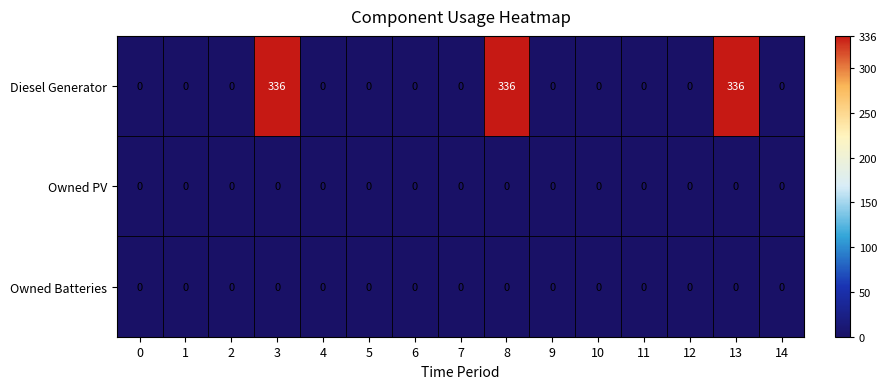

What is the difference between the second highest and minimum values in the Diesel Generator series?

336